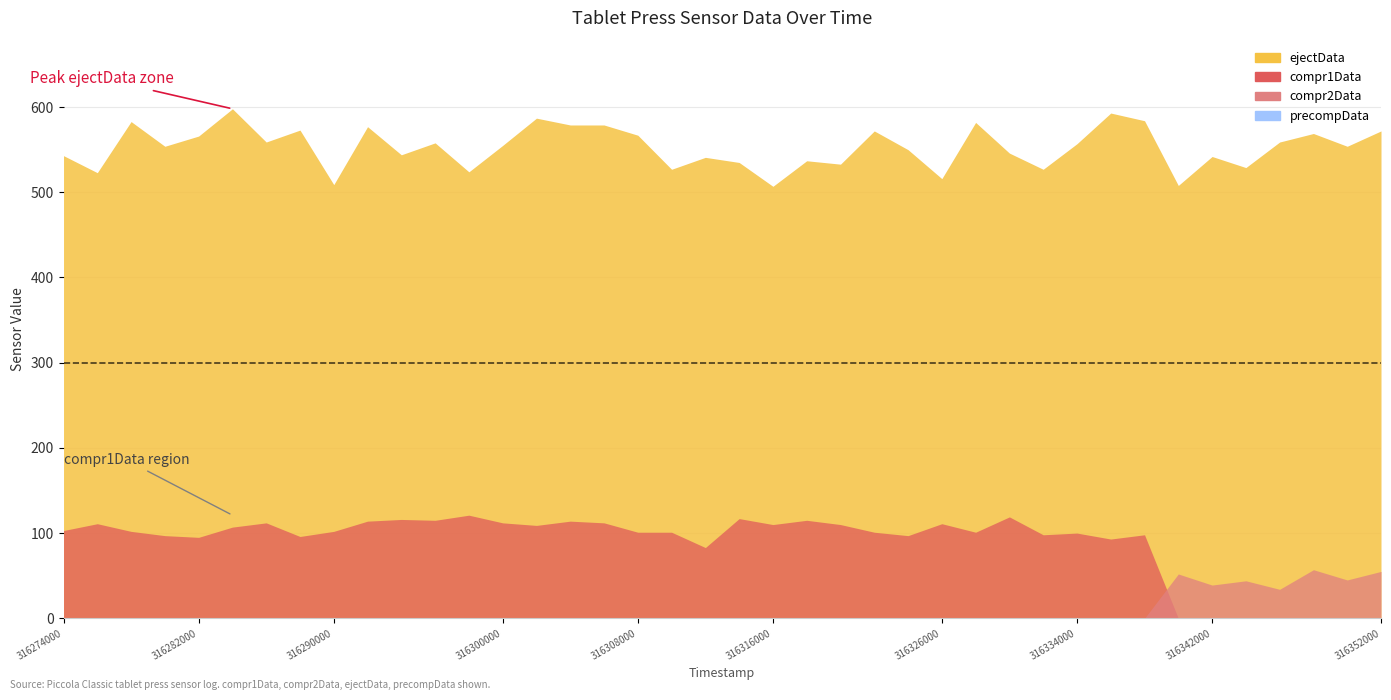

How many lines are shown in the chart?

4